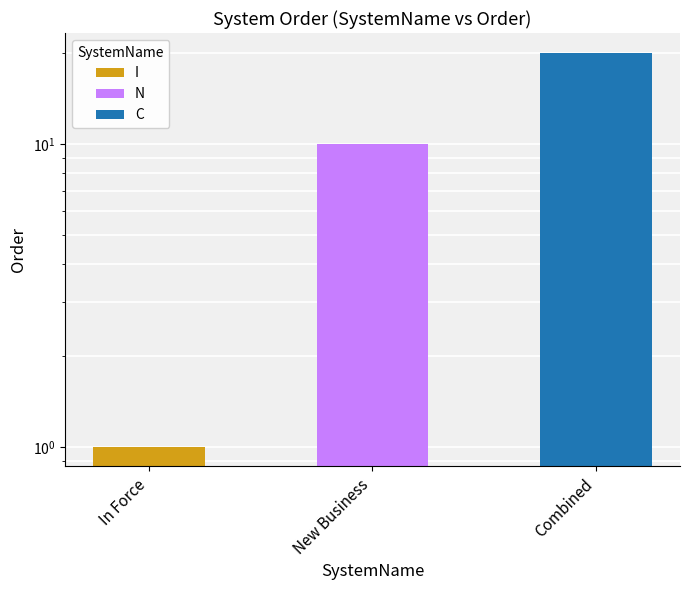

What is the change in value from New Business to Combined?

+10